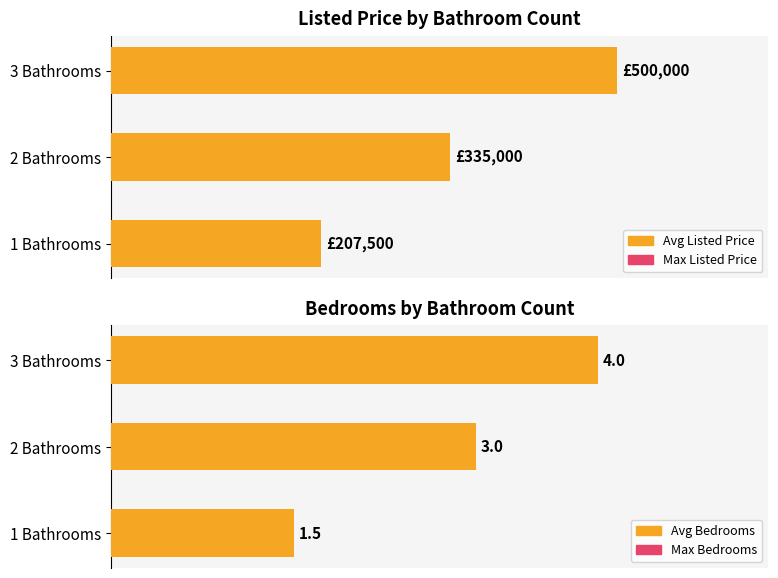

What is the value of the Average Listed Price bar at the 3rd from the left?

500000.0